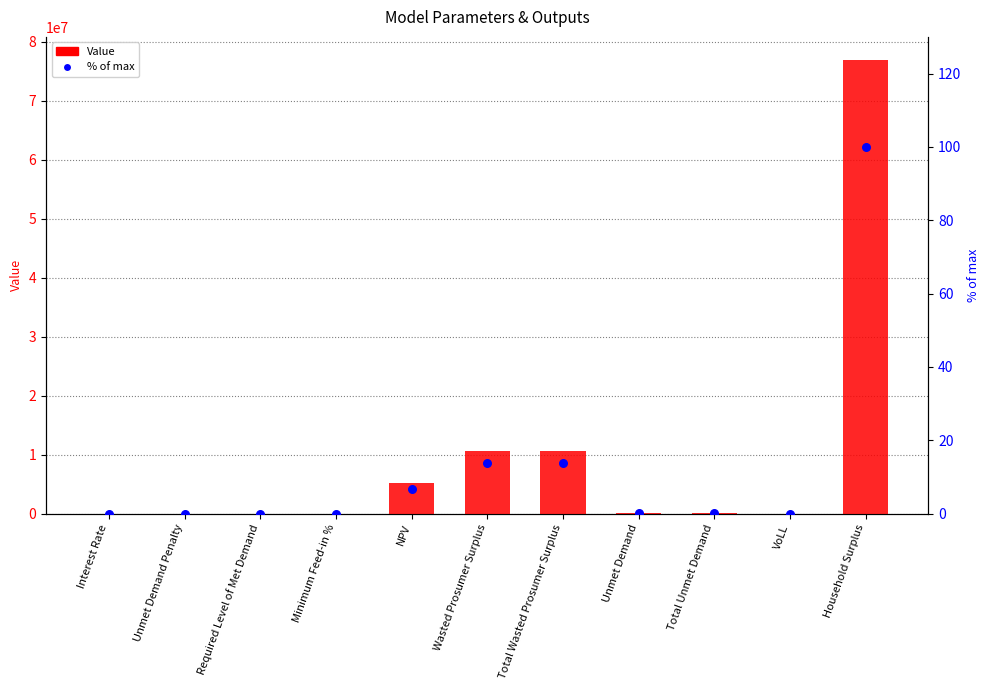

Which series reaches the minimum Y coordinate?

Value